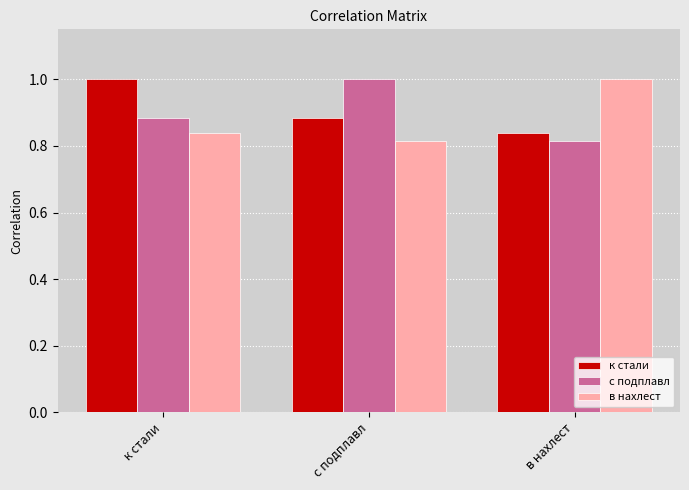

Count the с подплавл values in the range 0 to 1.

3